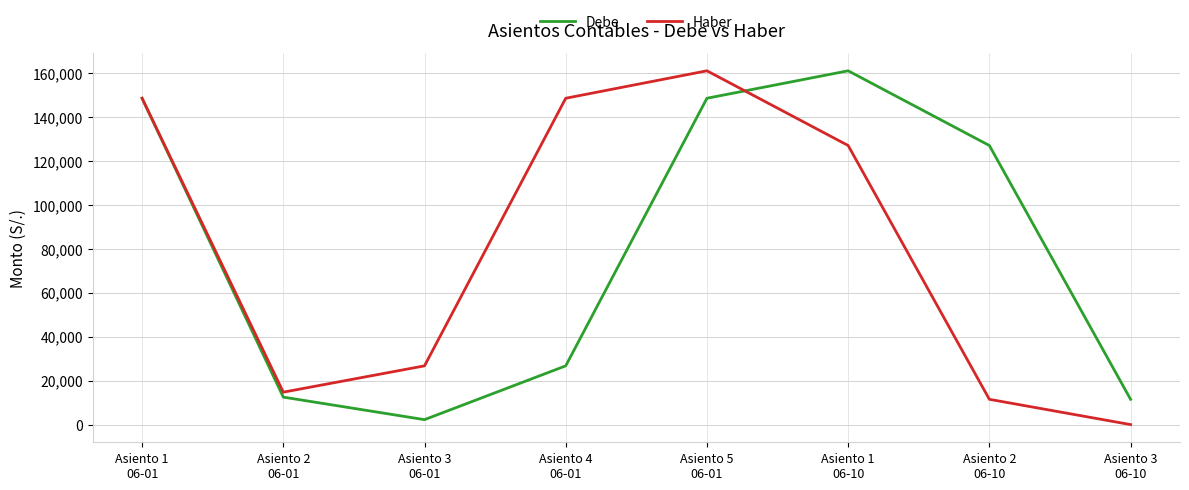

What is the lowest value of the Debe series?

2250